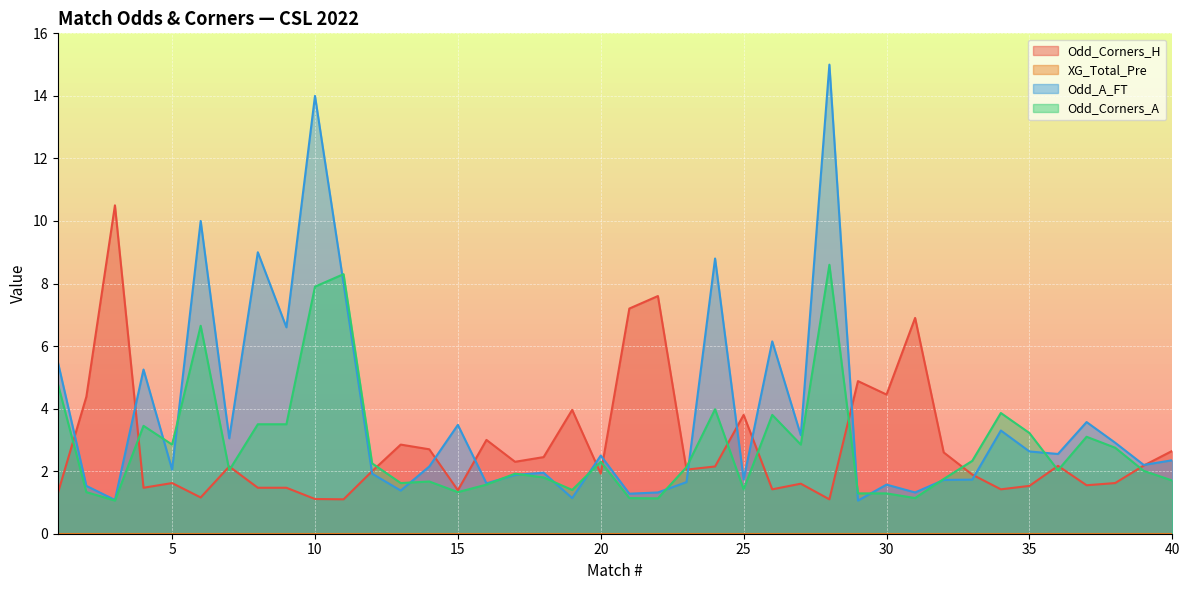

Does the chart display data point markers on the line(s)?

No